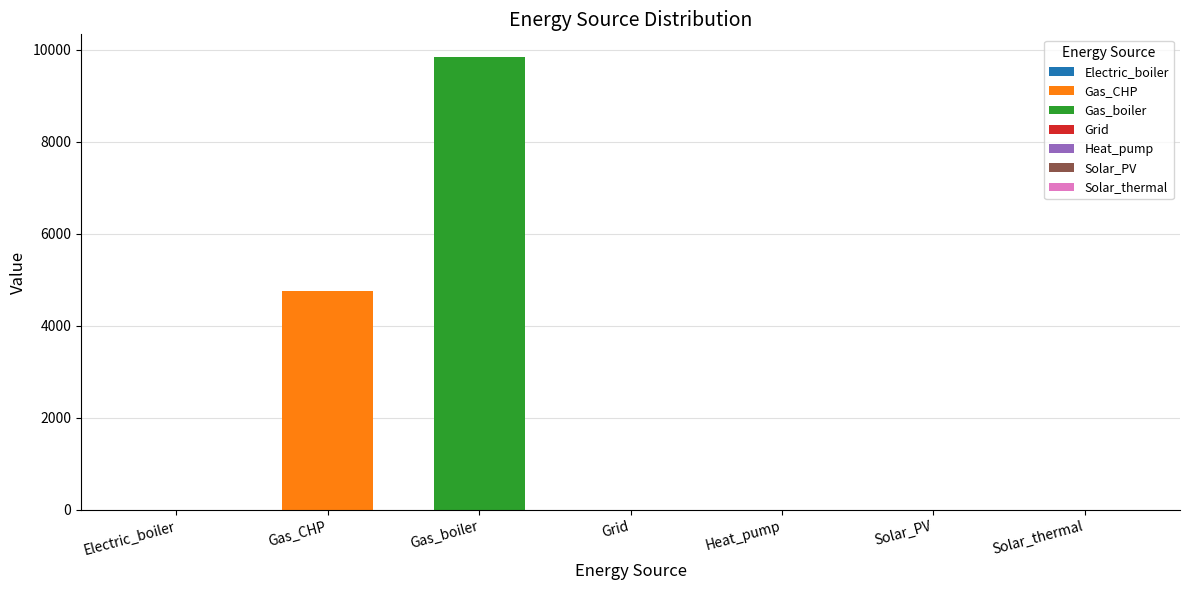

List the series in order of their peak value, highest first.

Gas_boiler, Gas_CHP